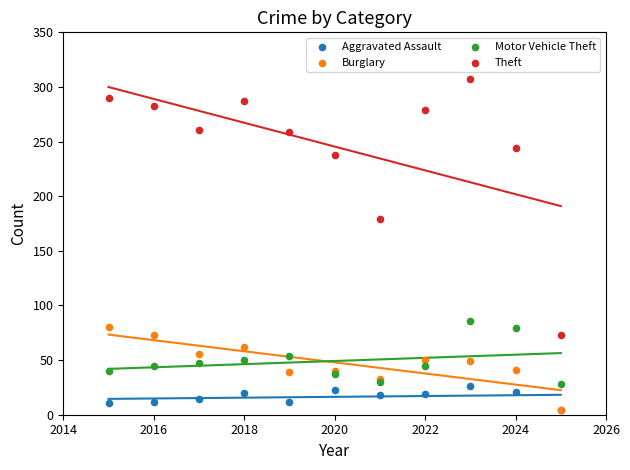

Across all series, what Y value is closest to 155?

179